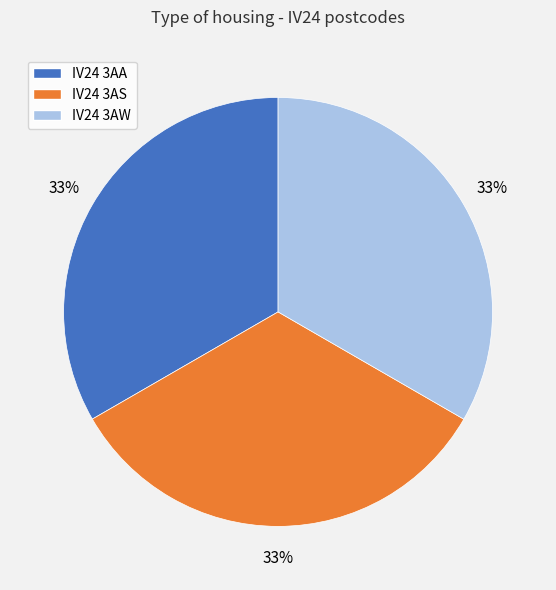

To the nearest percent, what portion does IV24 3AA represent?

33%